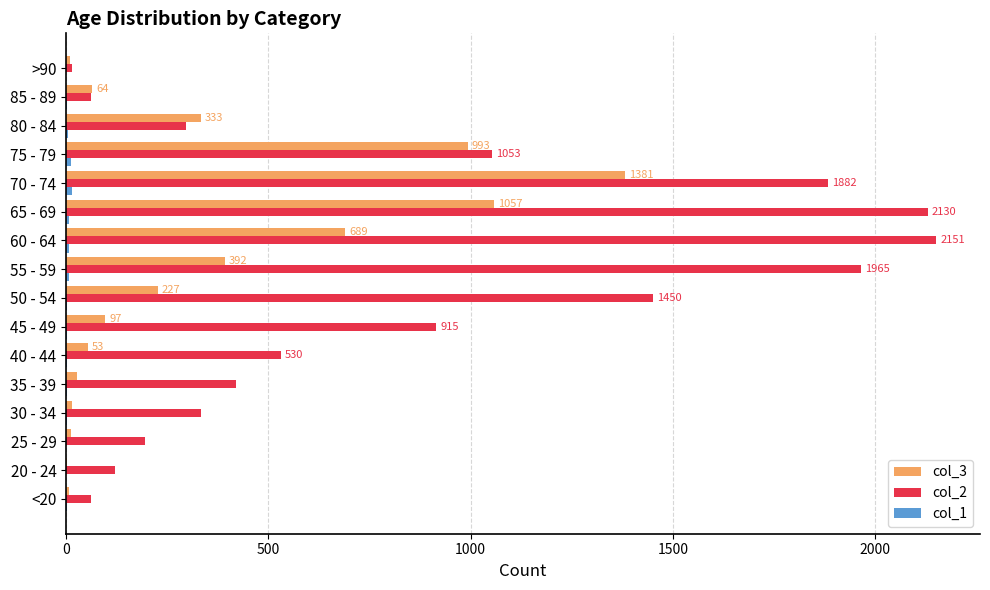

True or false: col_3 has a value of 1141 at 60 - 64.

False